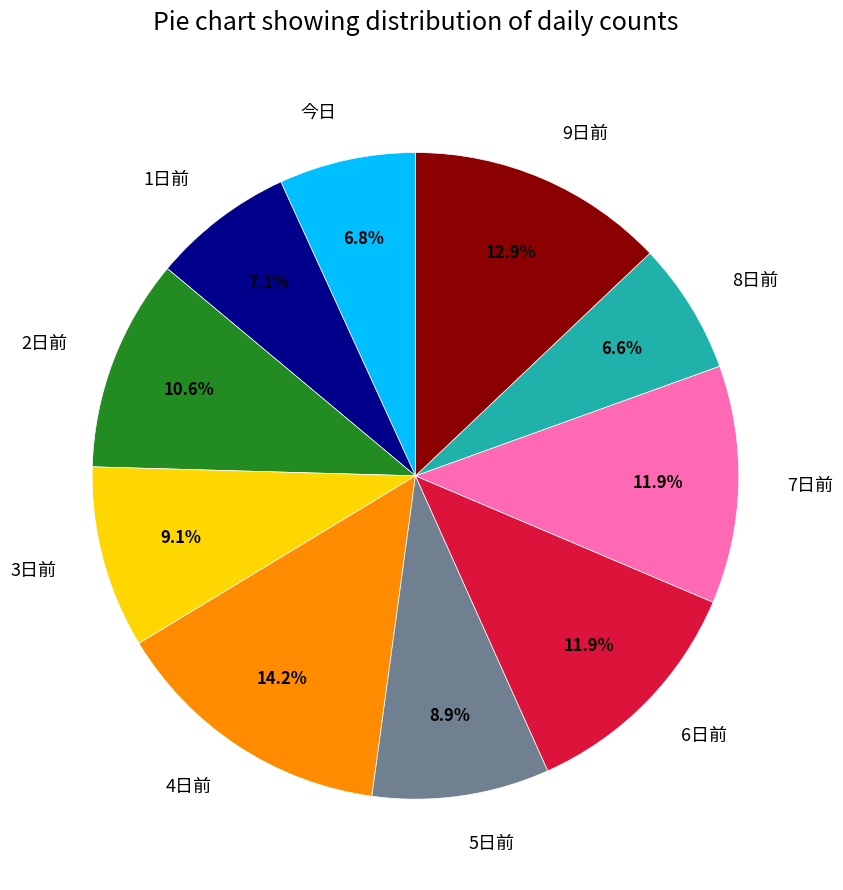

Is there any slice that represents more than half of the pie?

No